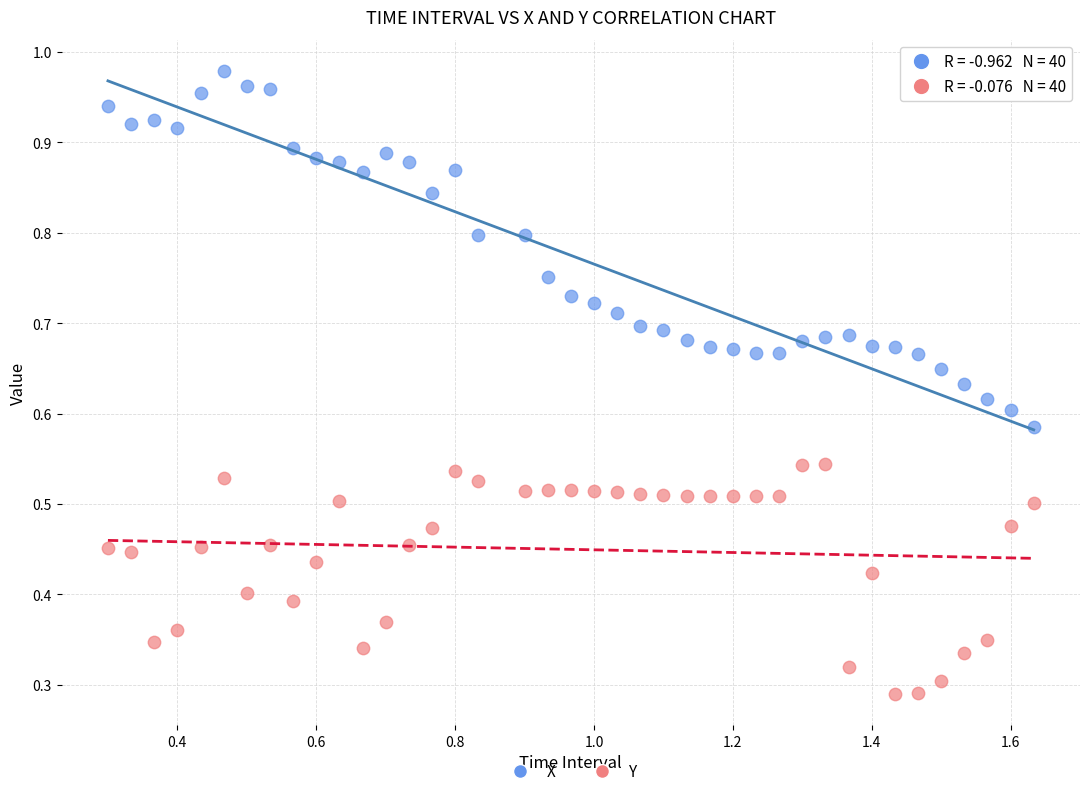

Which series has the largest Y range (max minus min)?

X